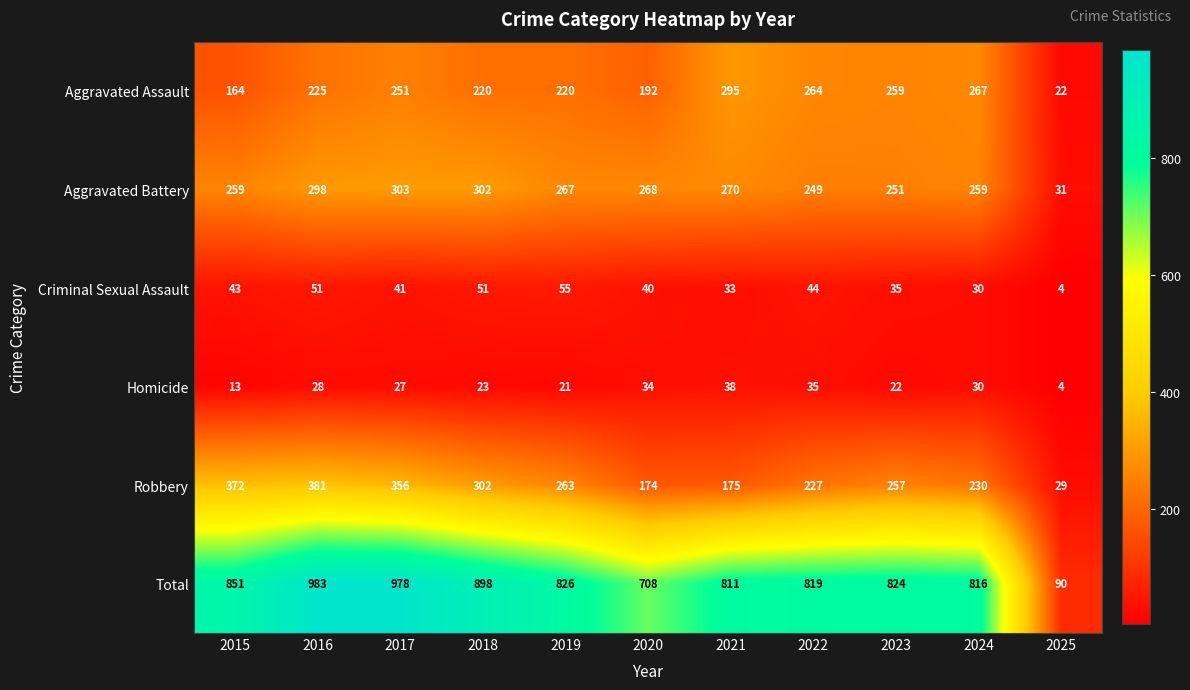

What is the difference between the second highest and minimum values in the Criminal Sexual Assault series?

47